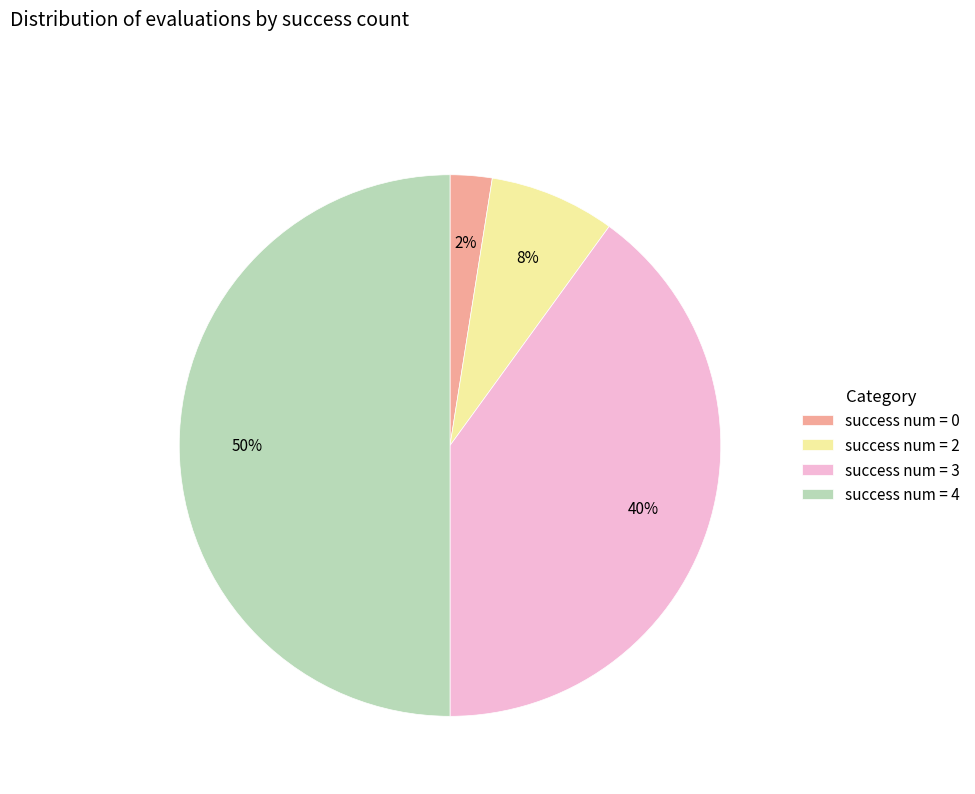

Which slice is the smallest?

success num = 0